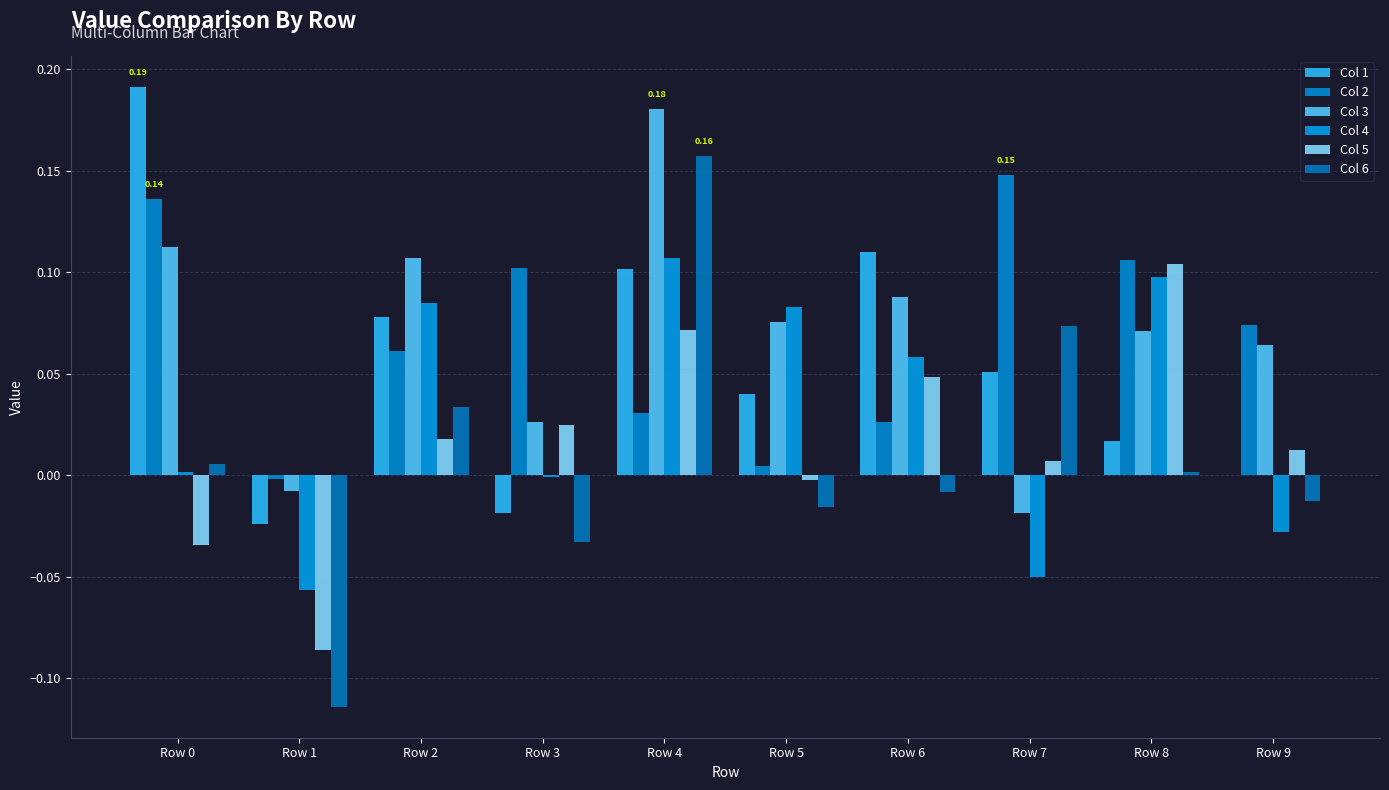

Is it true that Col 2 equals 0.0 at Row 5?

True